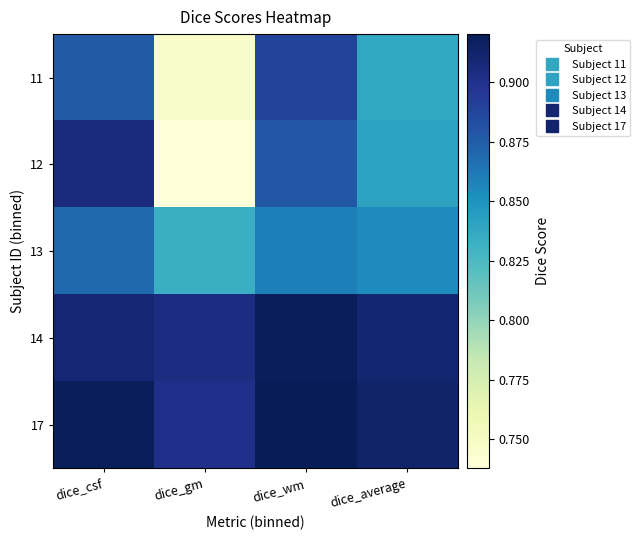

Which series has the largest range (max minus min)?

12